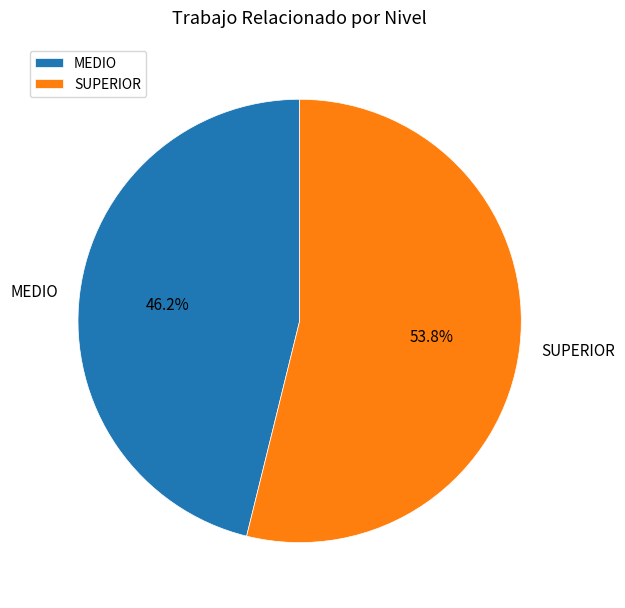

To the nearest percent, what is the difference between the SUPERIOR and MEDIO slice percentages?

8%